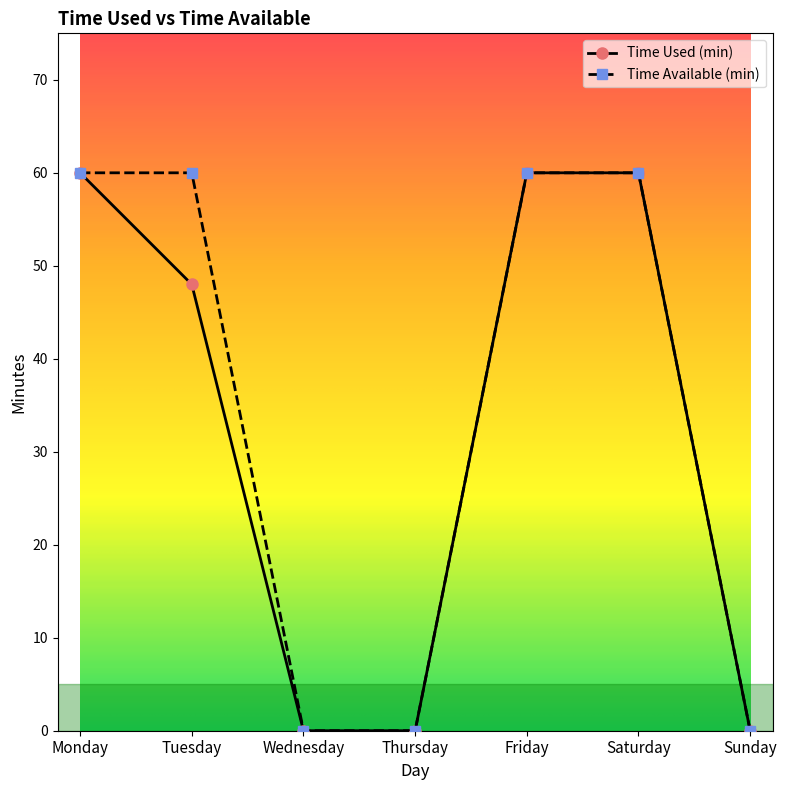

What is the total value across all series at Saturday?

120